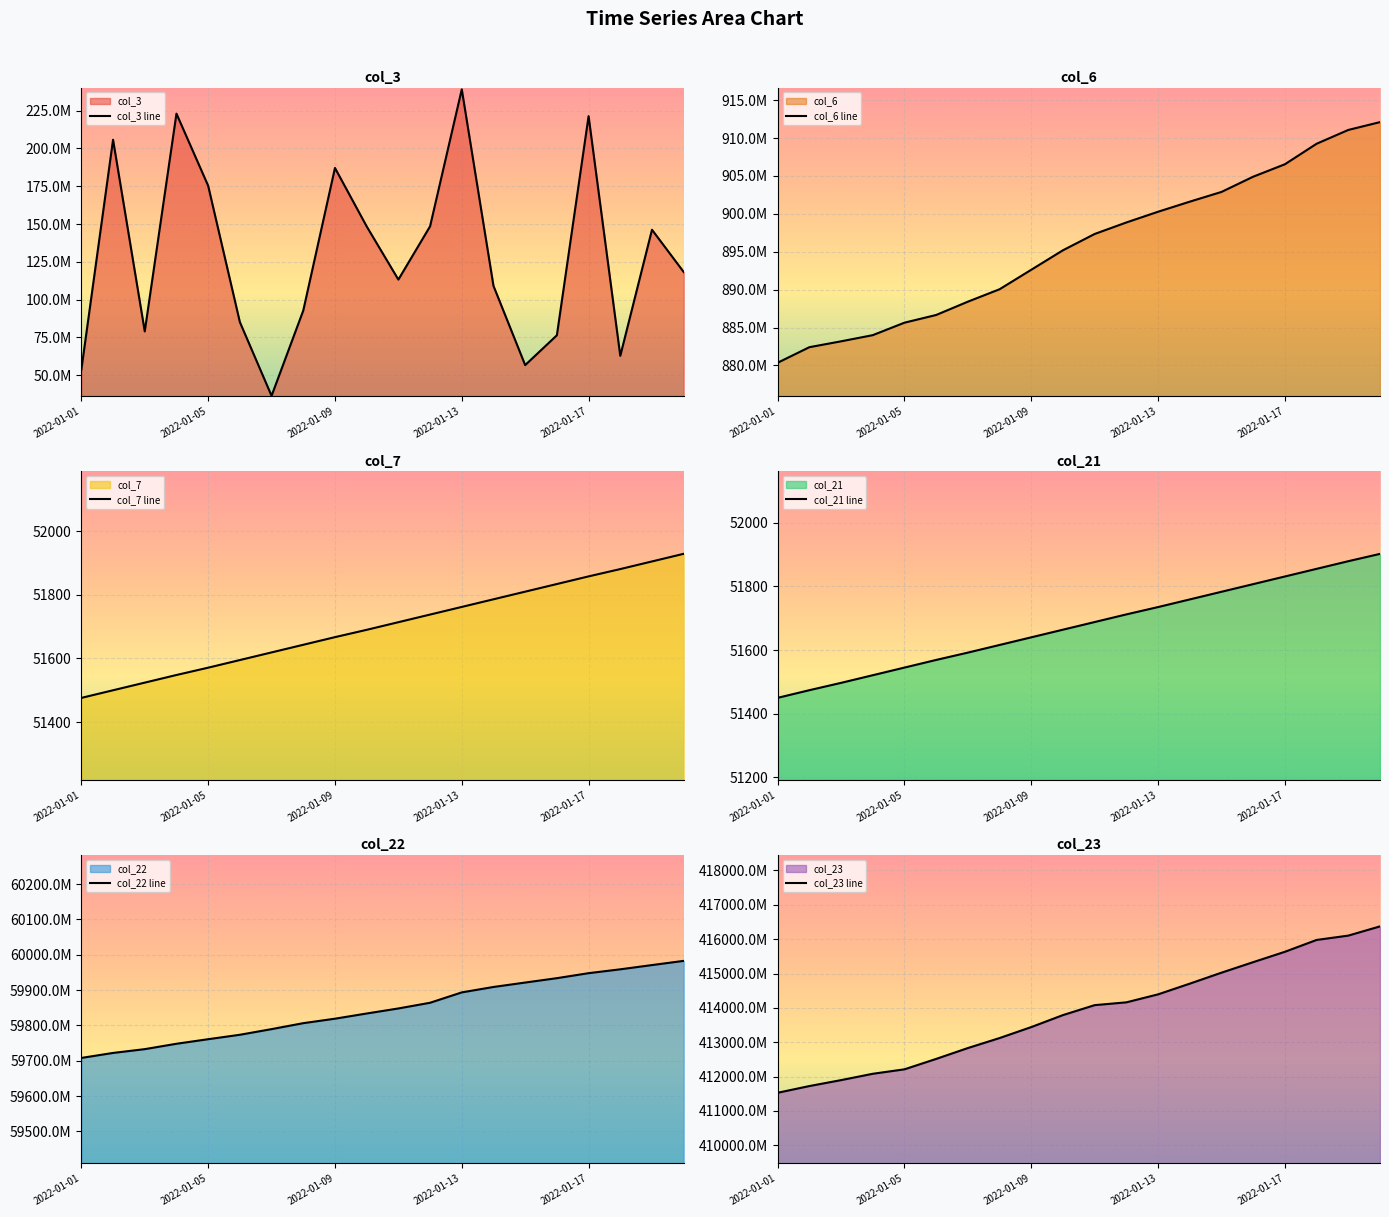

True or false: col_23 line and col_22 line cross at least once.

False